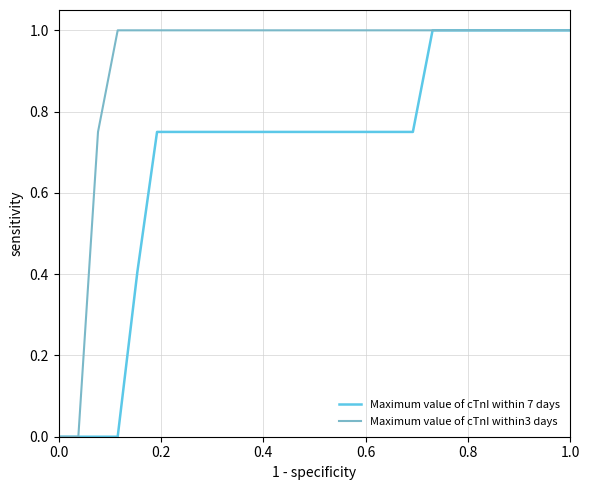

Rank the series by their average value, from highest to lowest.

Maximum value of cTnI within3 days, Maximum value of cTnI within 7 days